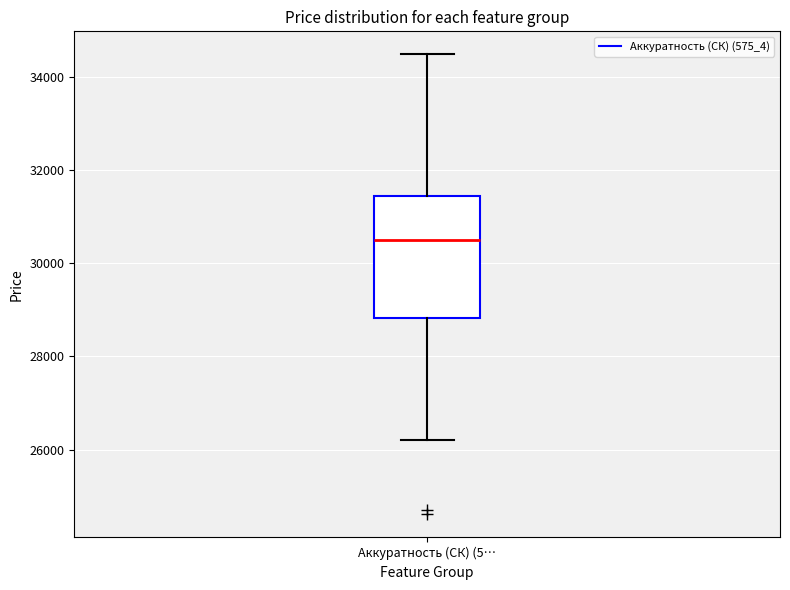

Read this box plot against the y-axis: the position of the median line, the range covered by the box, and the ends of both whiskers. The values are not printed on the chart, so give them approximately, as read against the axis.

median 30400, box 28800 to 31400, whiskers 26200 to 34400